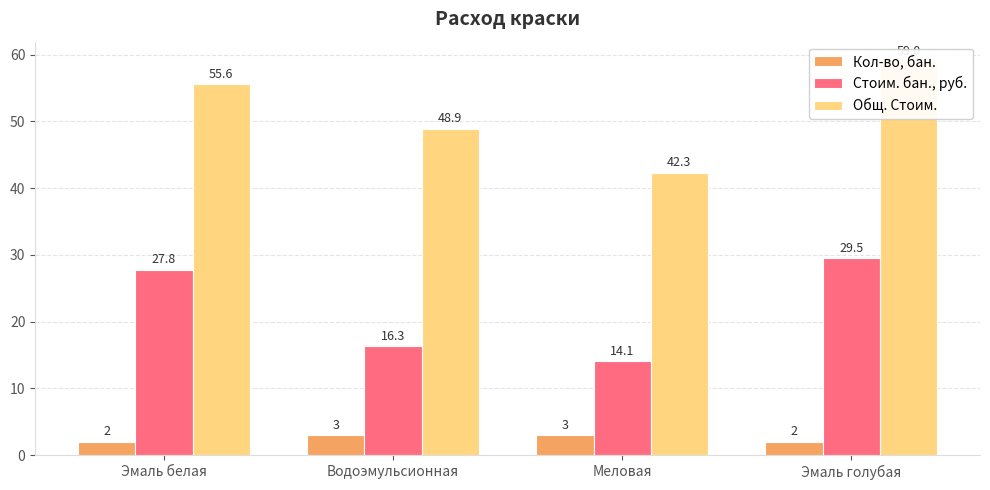

How many categories are shown in the chart?

4